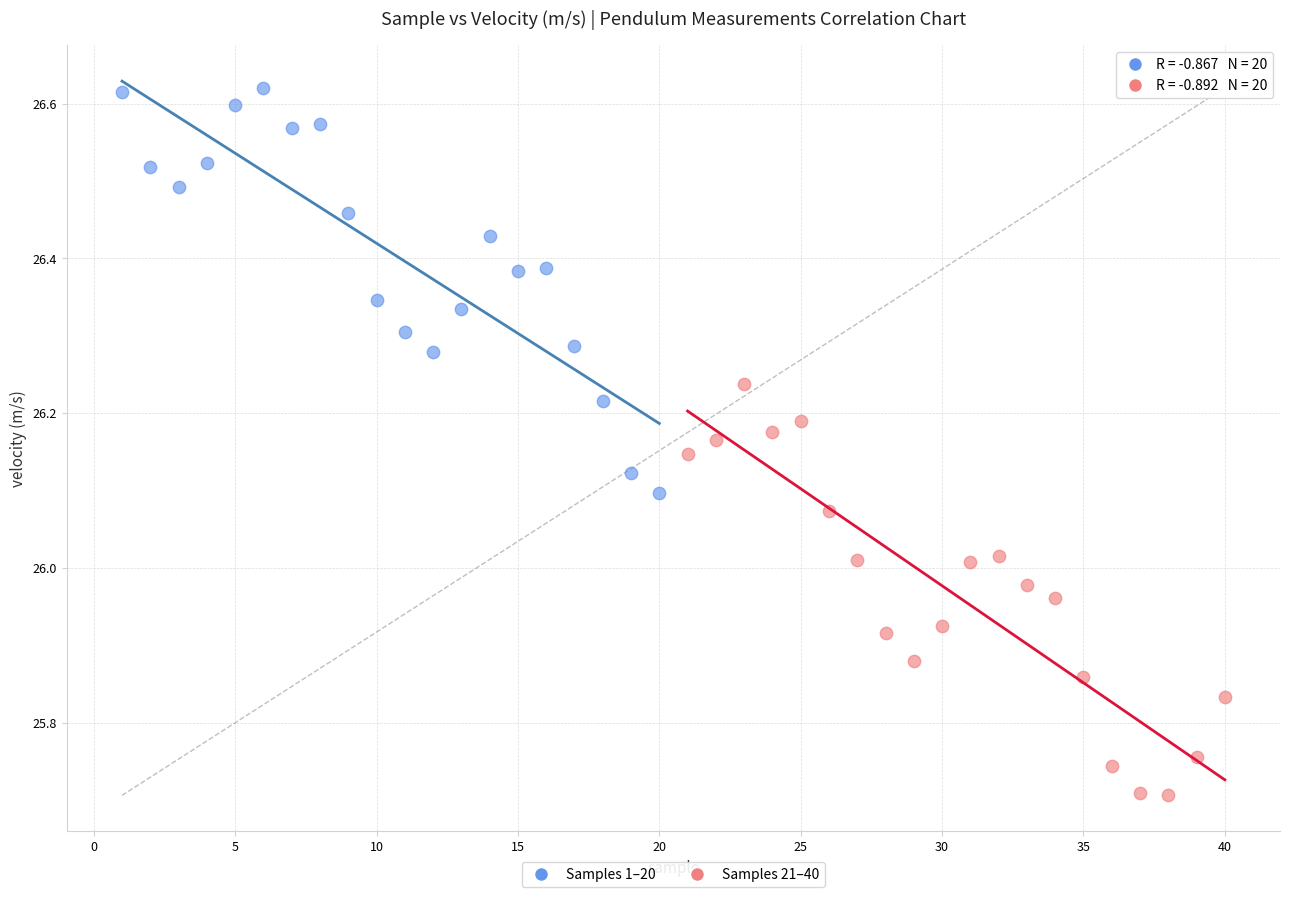

Which series contains the highest Y value?

Samples 1–20